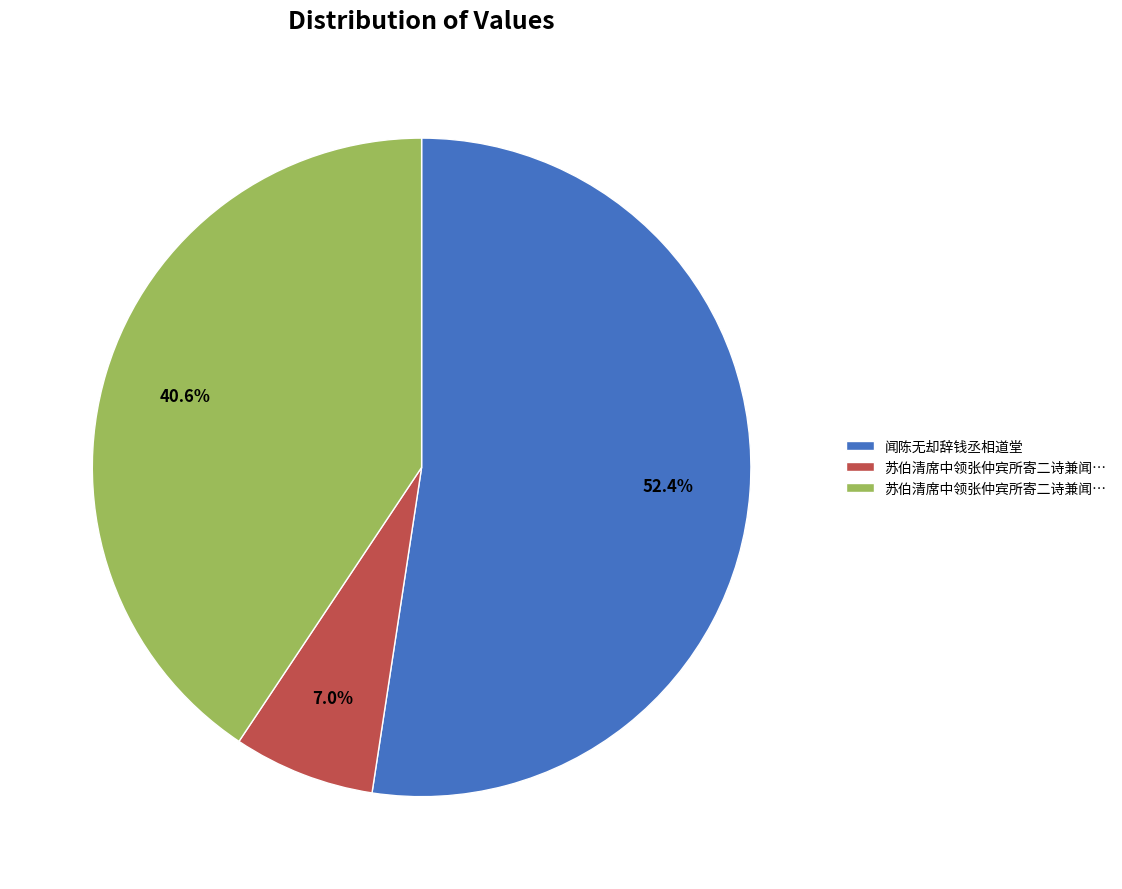

Count the number of slices in the pie.

3